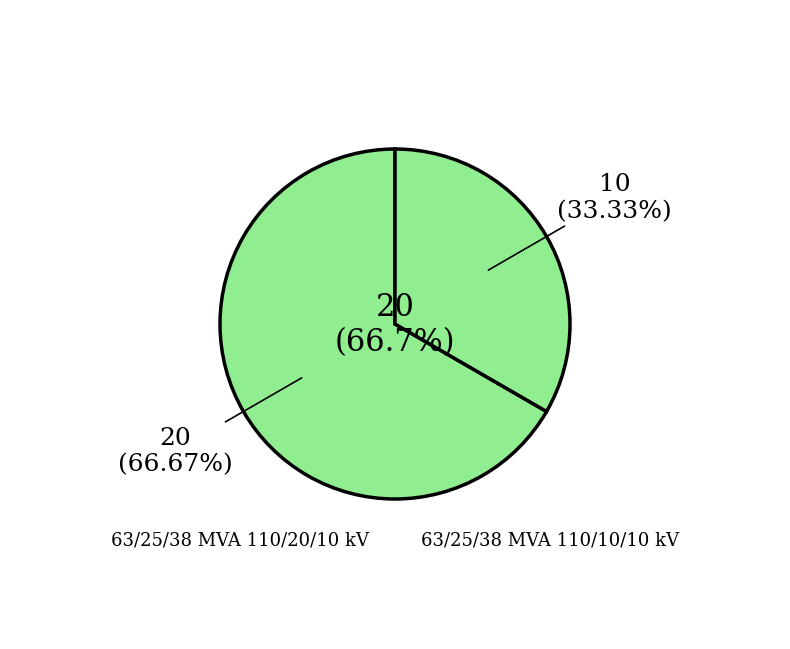

The 63/25/38 MVA 110/20/10 kV slice represents 78% of the pie. True or false?

False